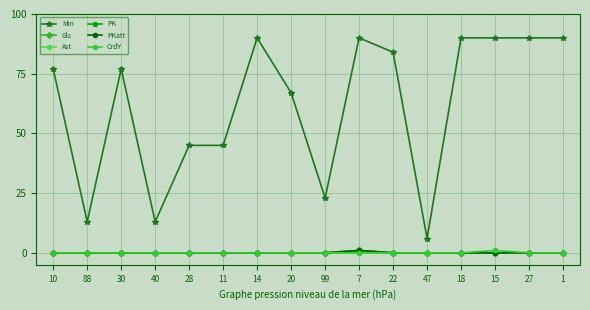

Where is Gls nearest to the value 0?

10